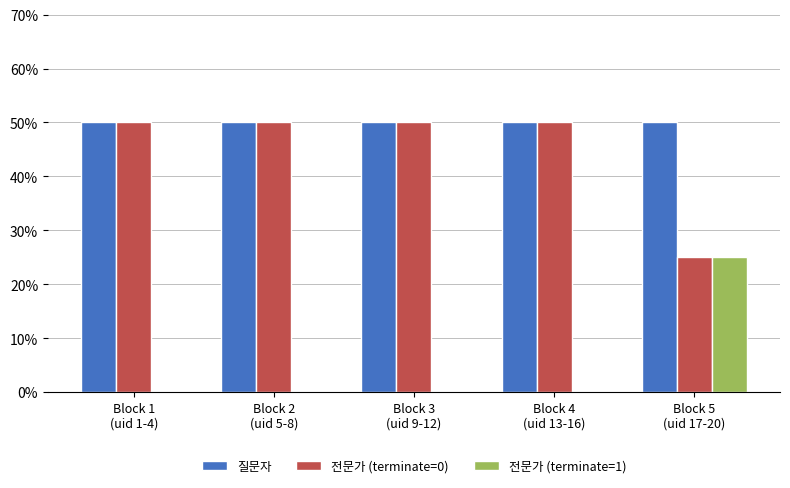

How many categories are shown in the chart?

5